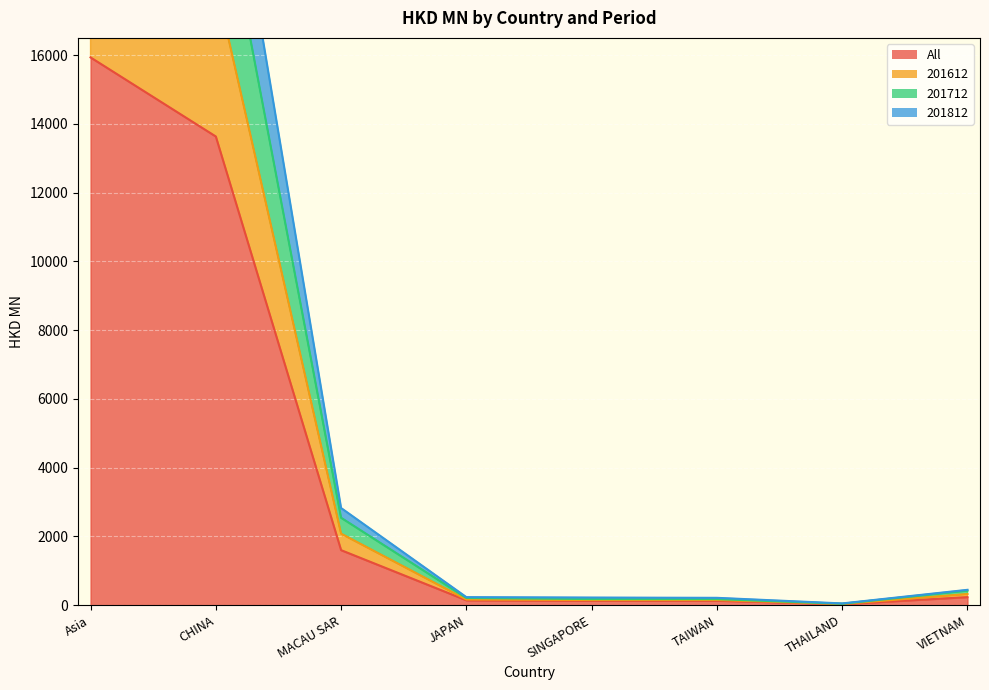

Is the value of 201712 at SINGAPORE greater than the value of 201812 at TAIWAN?

No